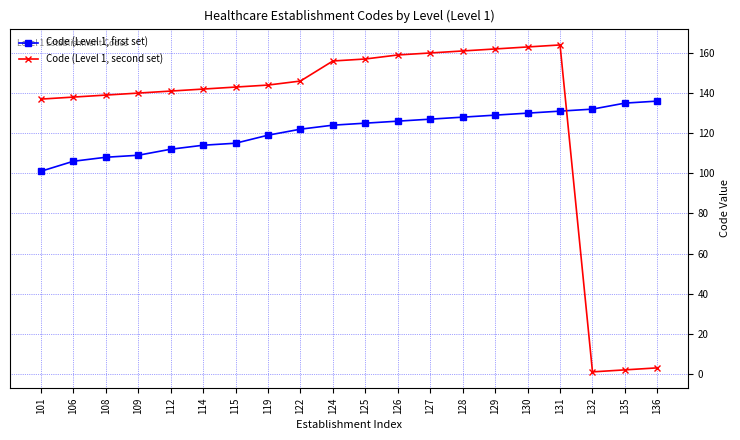

True or false: Code (Level 1, second set) has a value of 160 at 127.

True